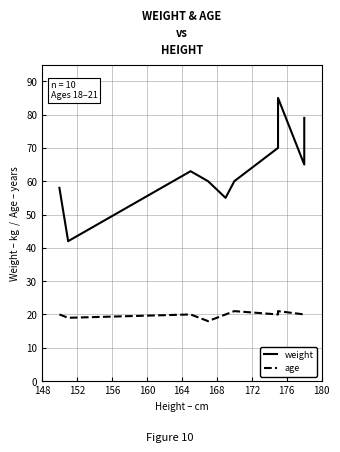

How many interior local valleys does the weight series have?

3